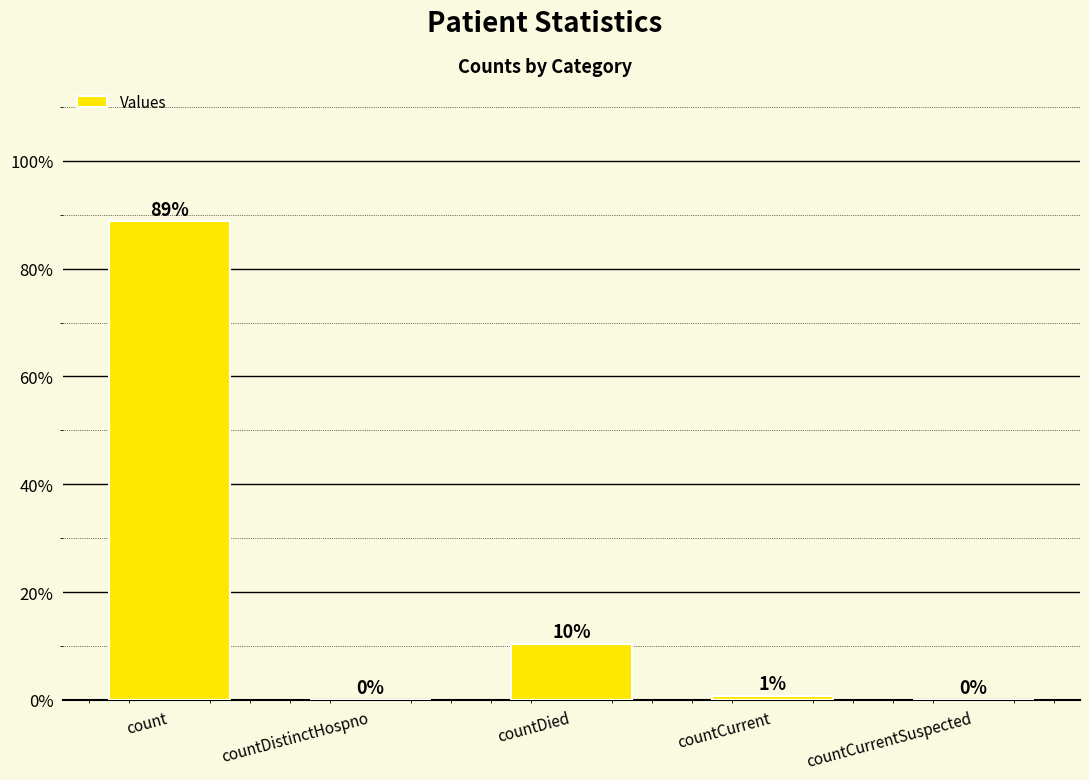

Is it true that the value at countDistinctHospno is 0?

True